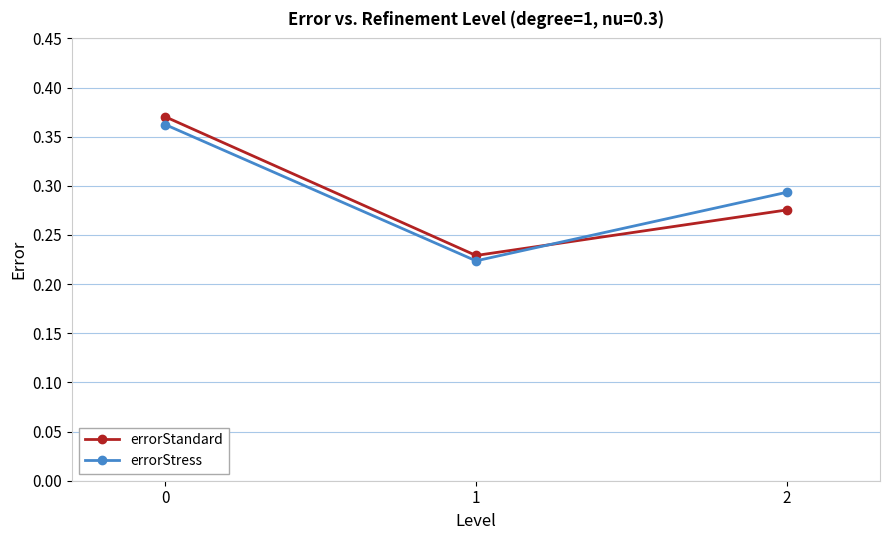

Count the number of data series in this chart.

2